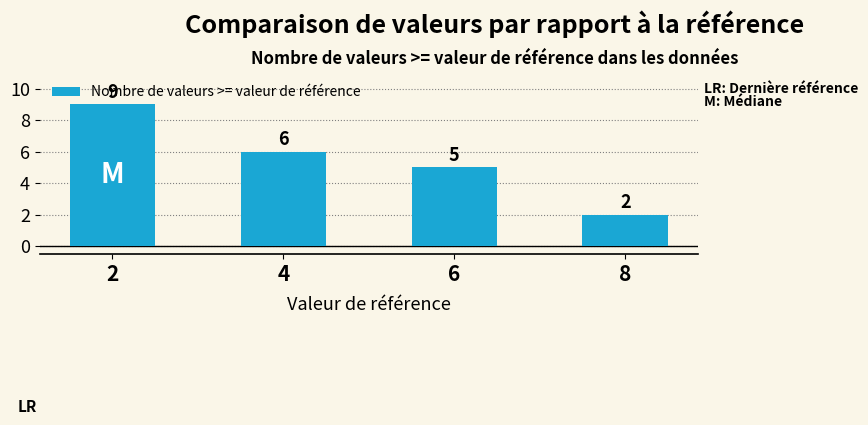

Between 6 and 8, which is larger?

6